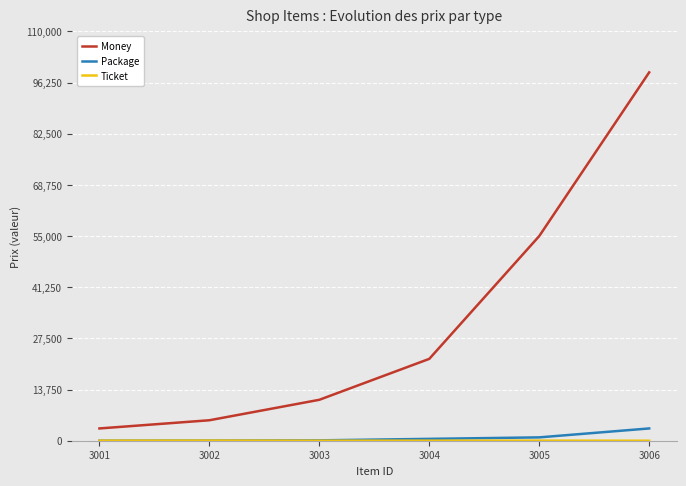

What is the minimum value for Money?

3300